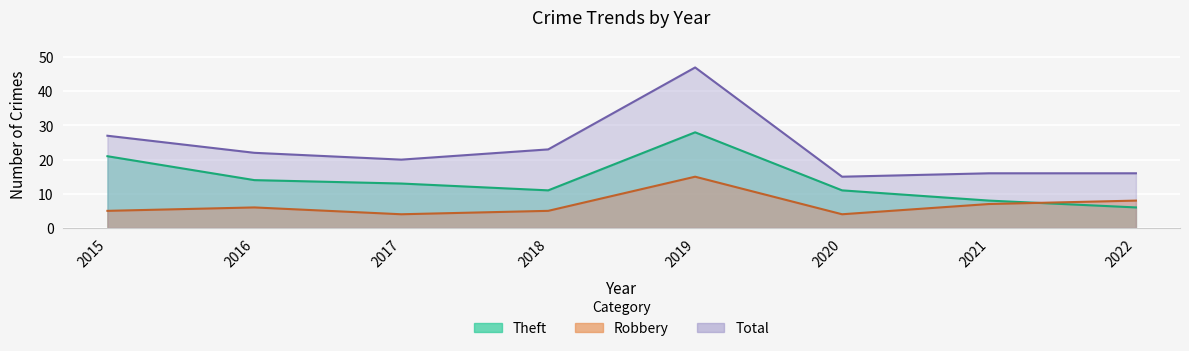

At which category does Total reach its first local peak?

2019